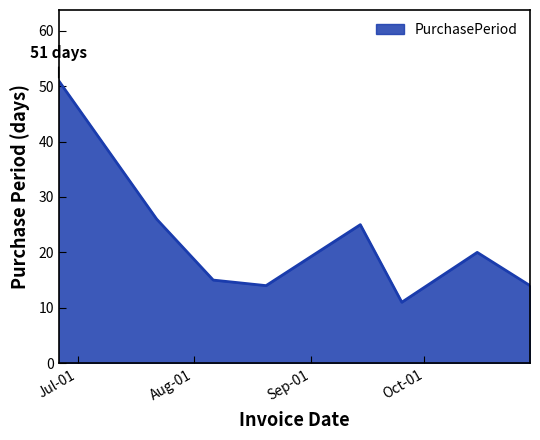

What is the sum of all values?

176